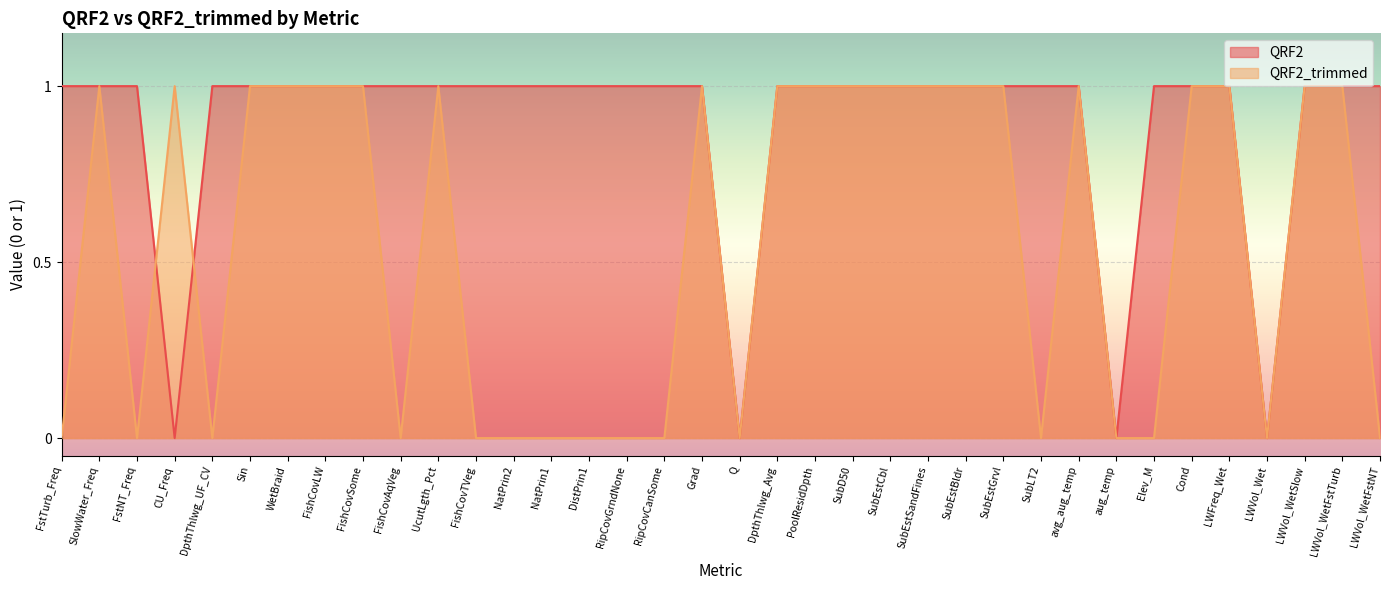

Rank the categories by QRF2 value from lowest to highest.

CU_Freq, Q, aug_temp, LWVol_Wet, FstTurb_Freq, SlowWater_Freq, FstNT_Freq, DpthThlwg_UF_CV, Sin, WetBraid, FishCovLW, FishCovSome, FishCovAqVeg, UcutLgth_Pct, FishCovTVeg, NatPrin2, NatPrin1, DistPrin1, RipCovGrndNone, RipCovCanSome, Grad, DpthThlwg_Avg, PoolResidDpth, SubD50, SubEstCbl, SubEstSandFines, SubEstBldr, SubEstGrvl, SubLT2, avg_aug_temp, Elev_M, Cond, LWFreq_Wet, LWVol_WetSlow, LWVol_WetFstTurb, LWVol_WetFstNT